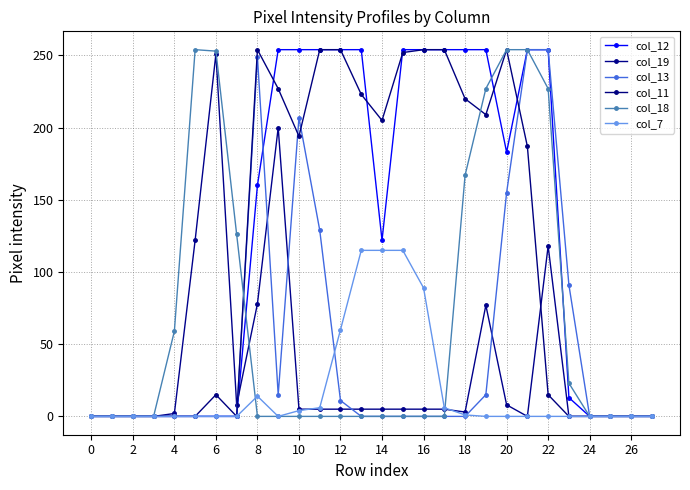

How many data points in col_19 are less than 5?

12